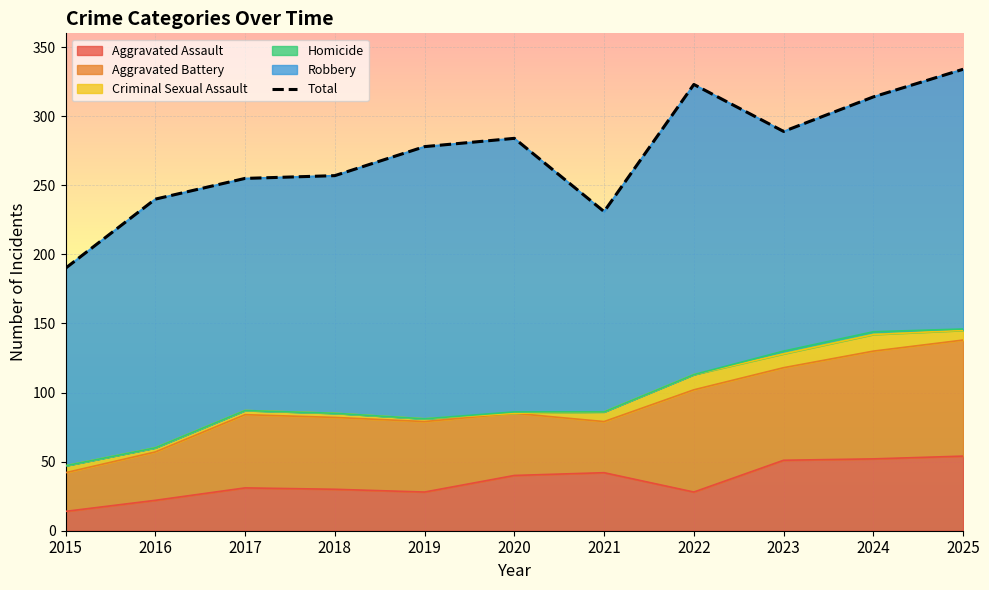

True or false: Aggravated Assault has a value of 47 at 2017.

False